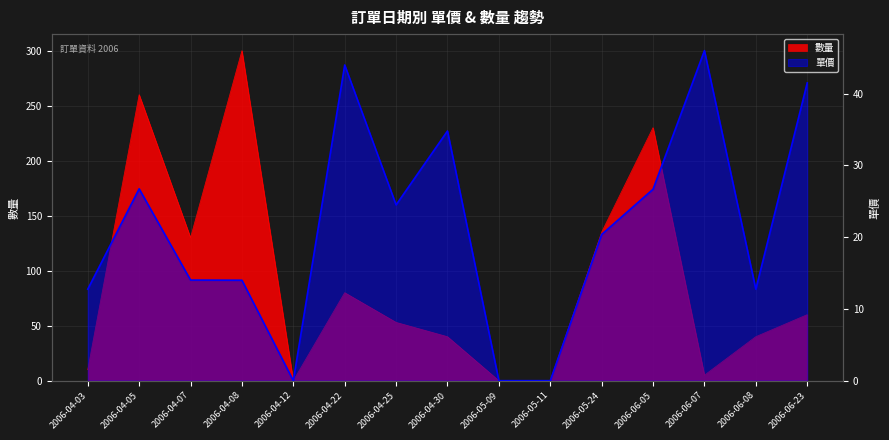

How many interior local peaks does the 單價 series have?

4